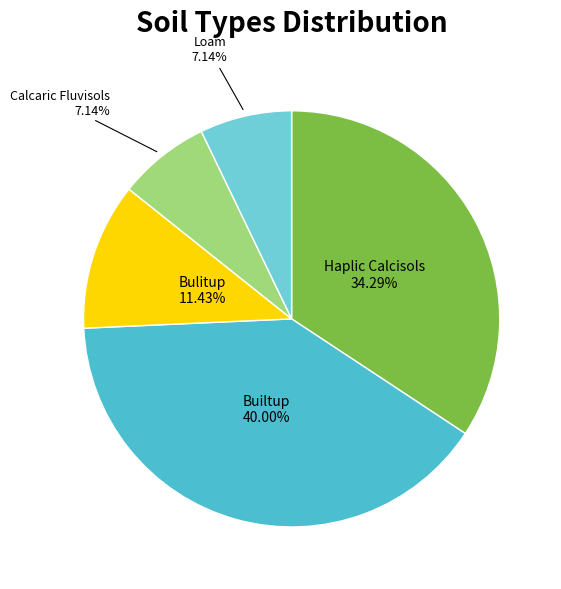

To the nearest percent, what portion does Loam represent?

7%